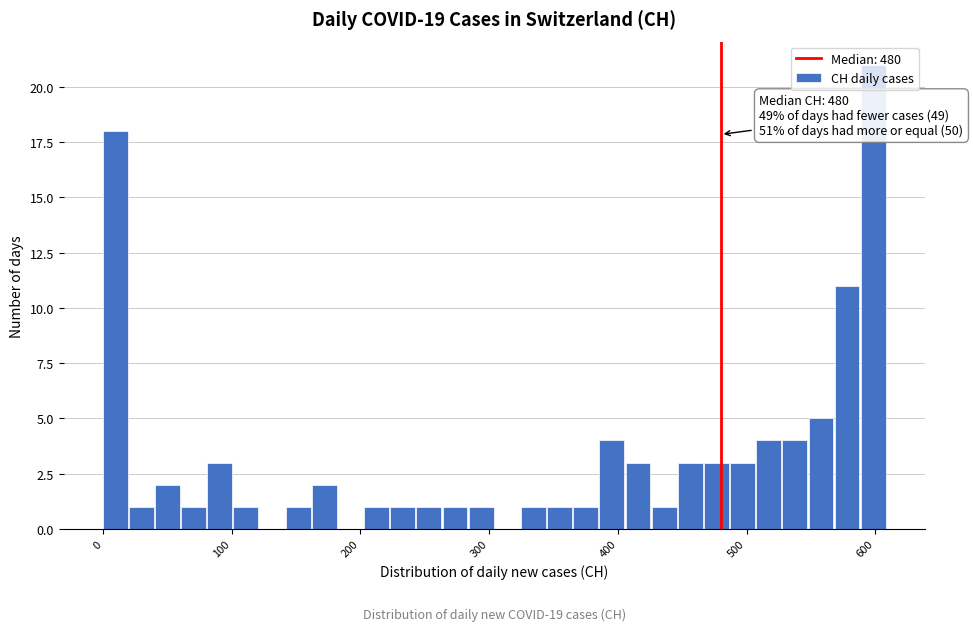

Read against the x-axis, roughly where is the centre of the tallest bar?

600